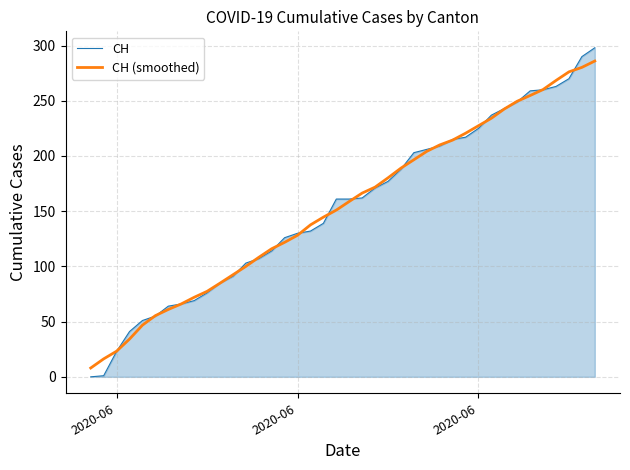

Does the chart display data point markers on the line(s)?

No